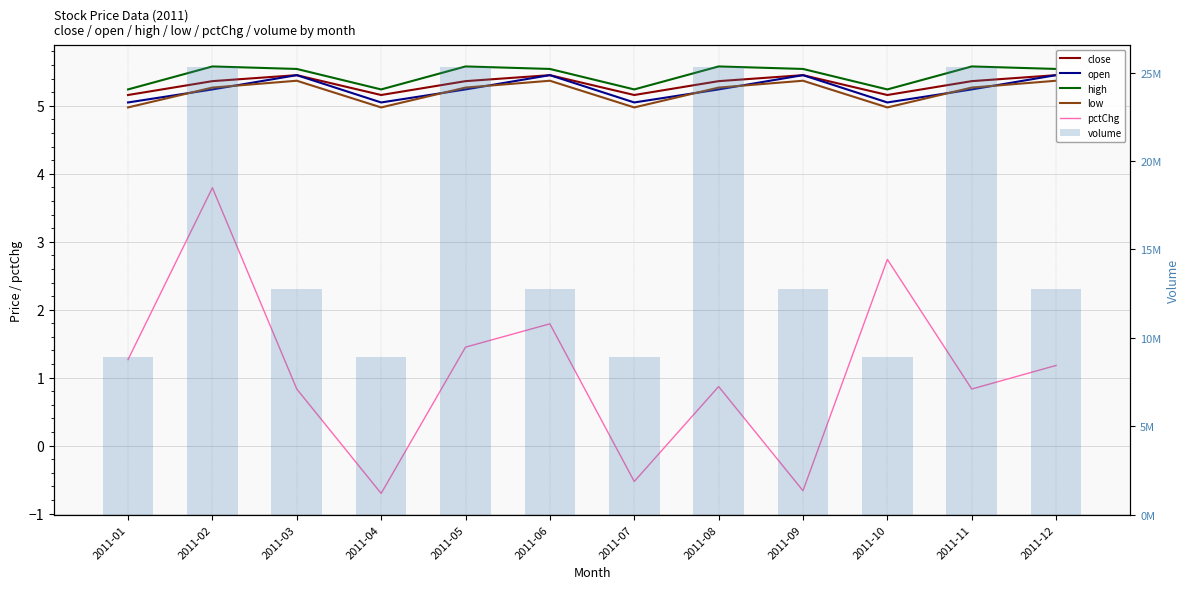

Which has a higher value, 2011-03 or 2011-04?

2011-03